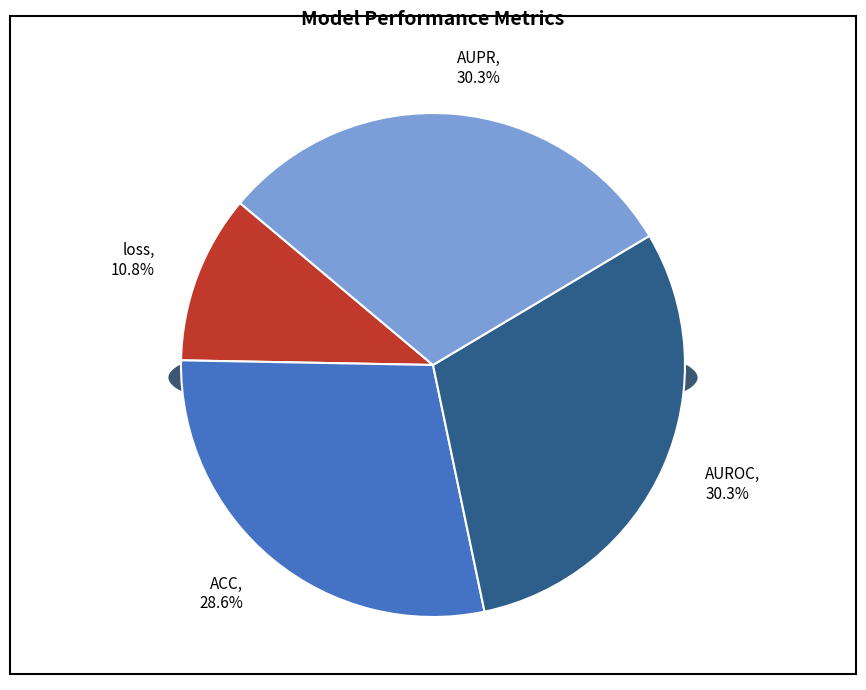

How many segments does this pie chart have?

4